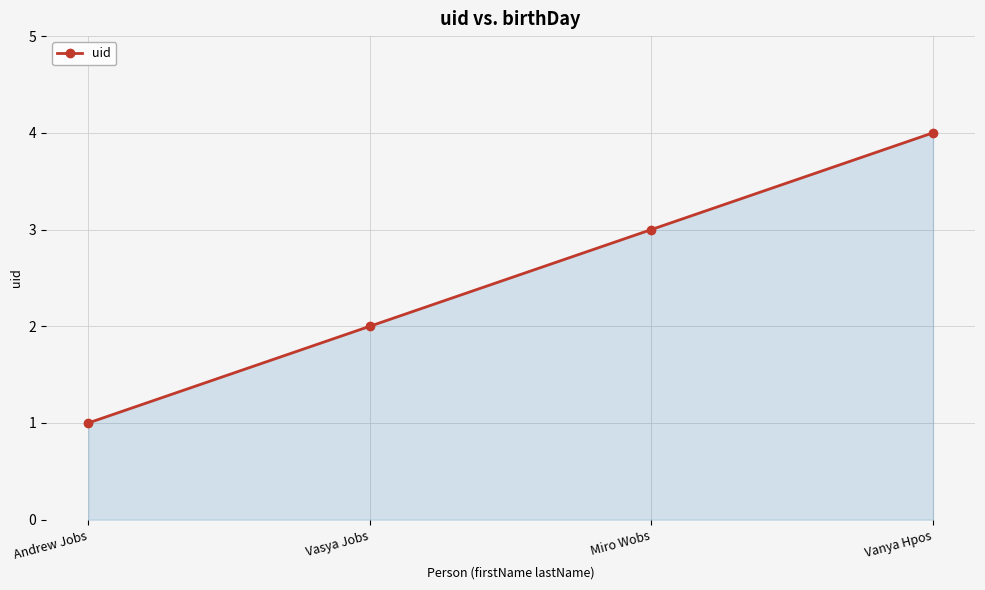

Count the values in the range 2 to 4.

3